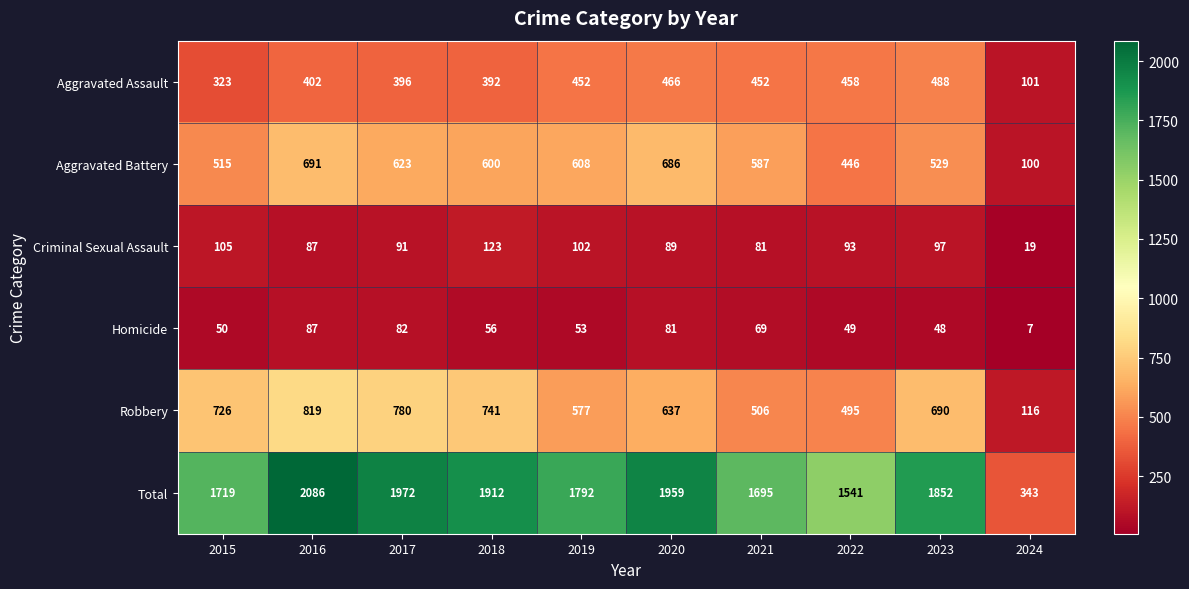

What is the smallest value displayed?

7